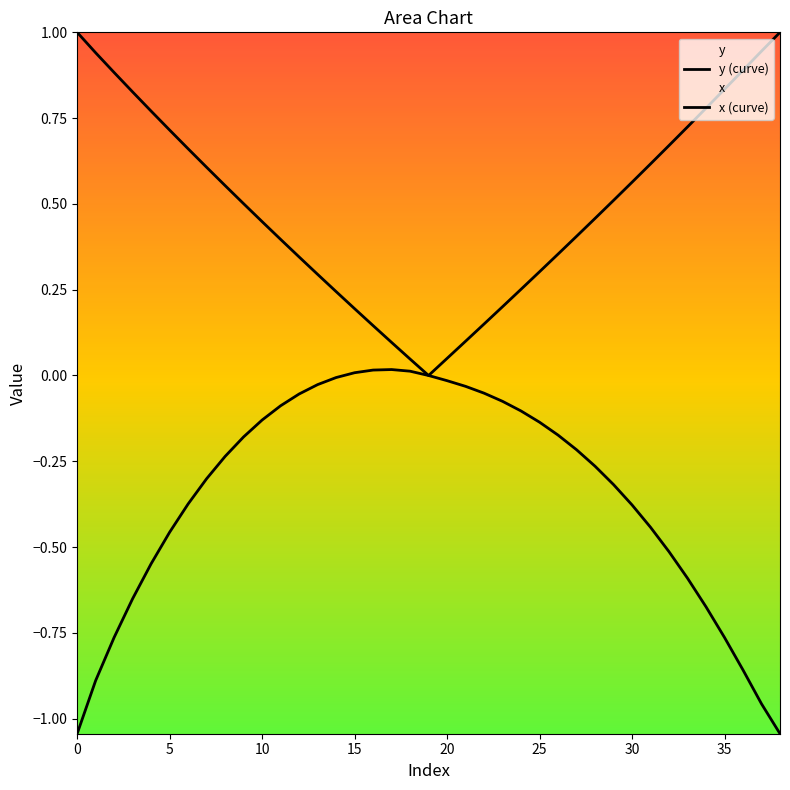

In y (curve), how many points are higher than both neighbors (excluding endpoints)?

1